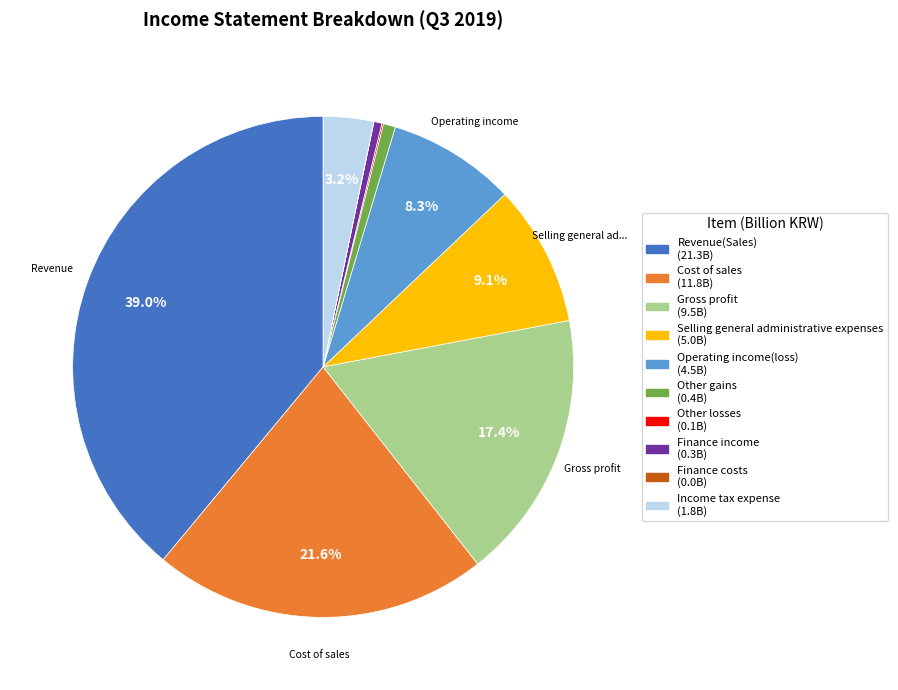

Is there any slice that represents more than half of the pie?

No